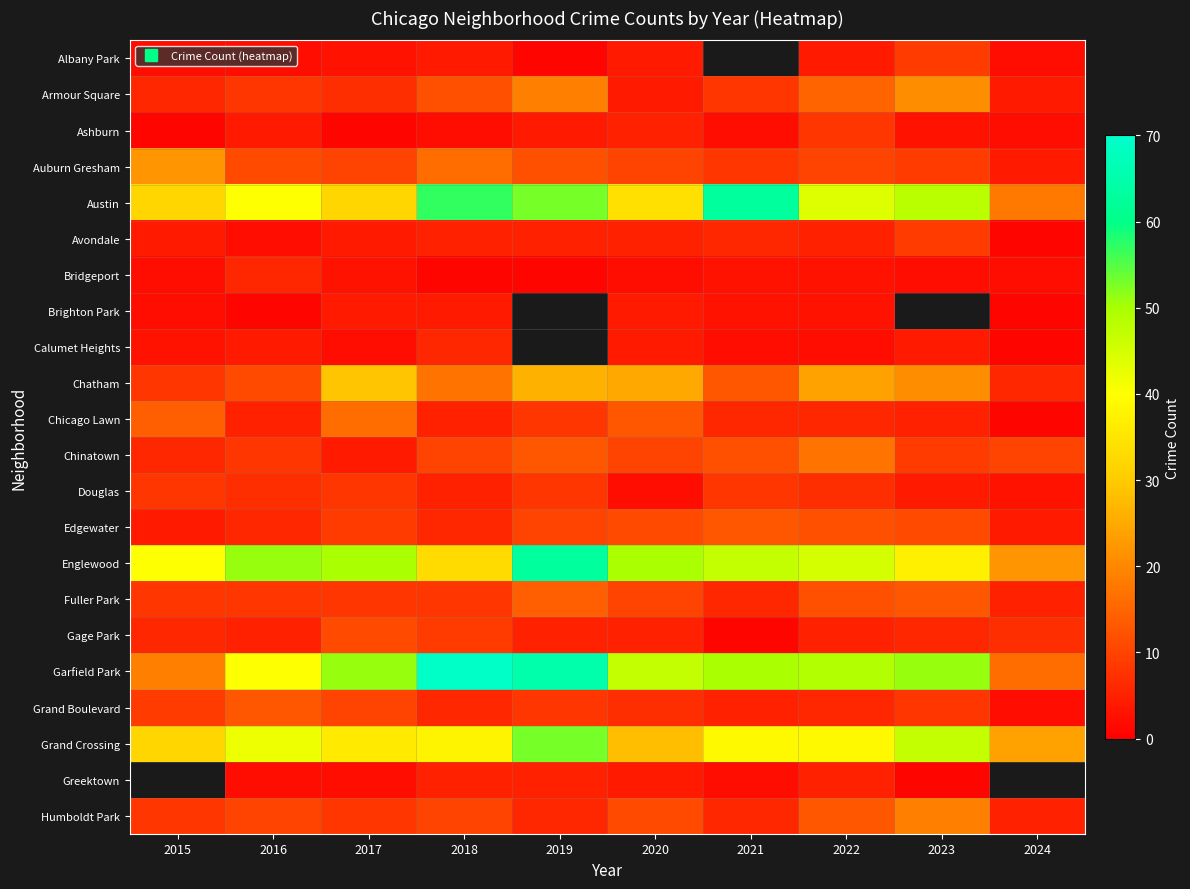

What is the sum of the Grand Boulevard values at 2023 and 2024?

10.0